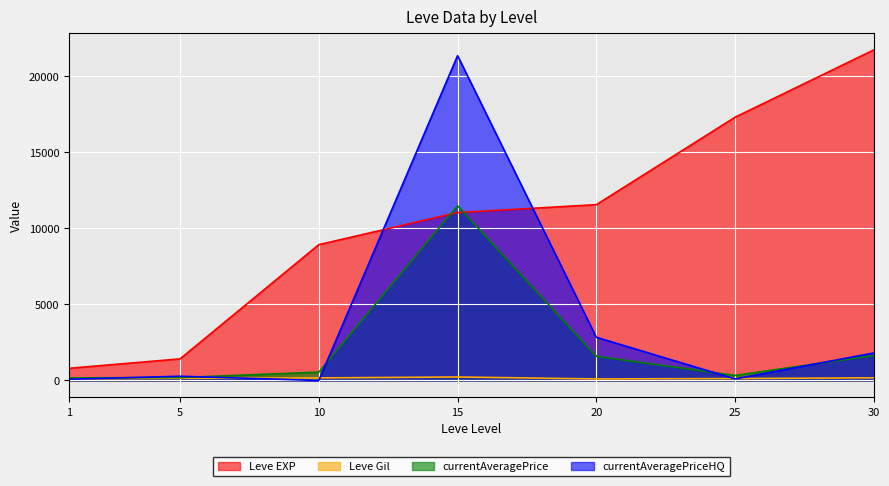

Which series has the widest spread of values?

currentAveragePriceHQ